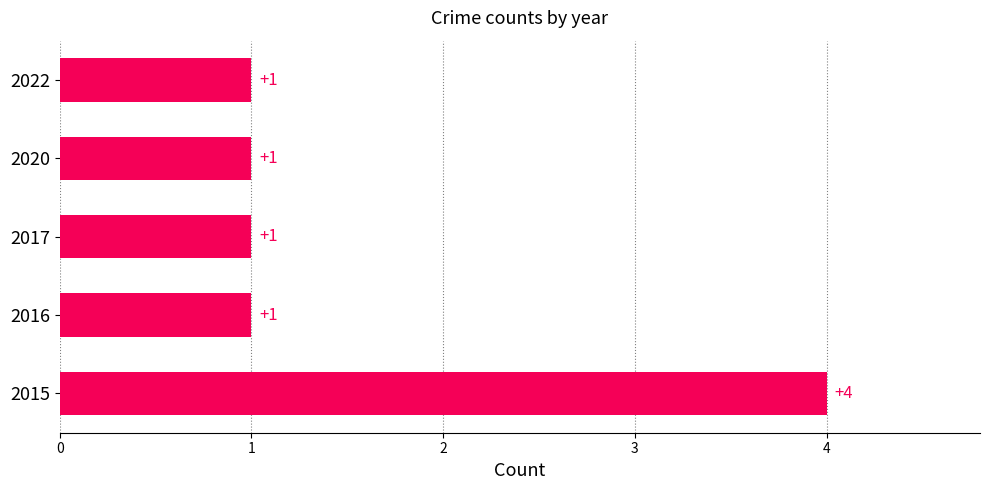

What is the difference between the maximum and second lowest values?

3